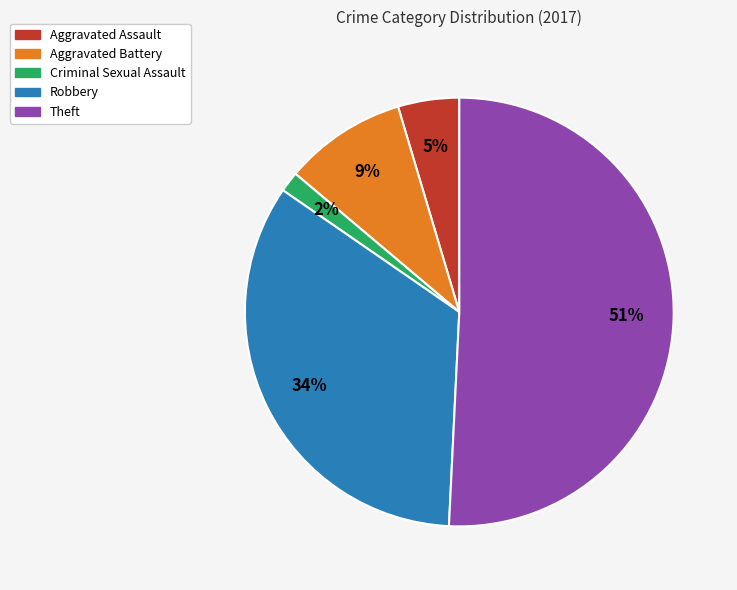

Which has a higher value, Theft or Aggravated Assault?

Theft